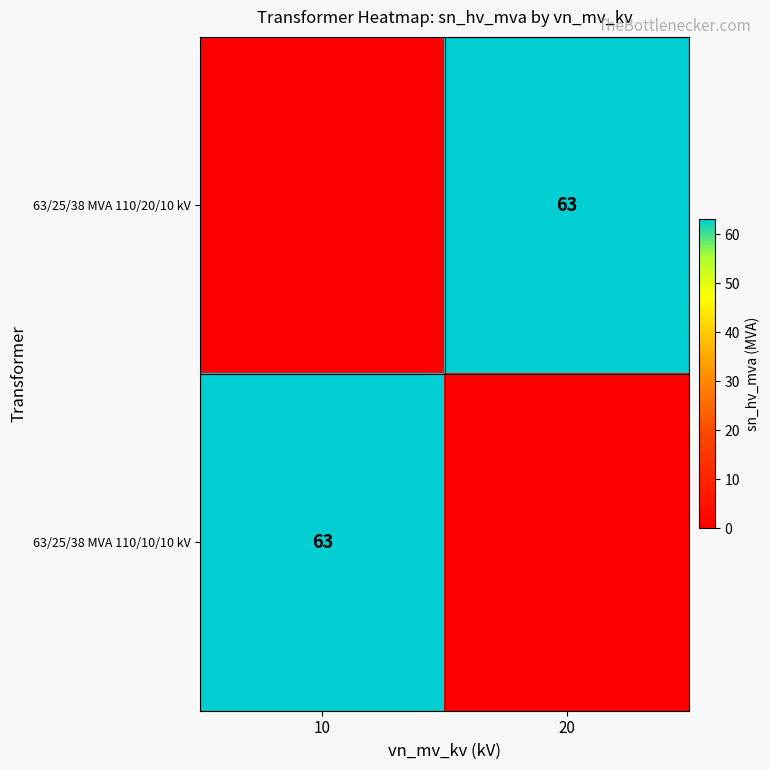

What is the total value across all series at 20?

63